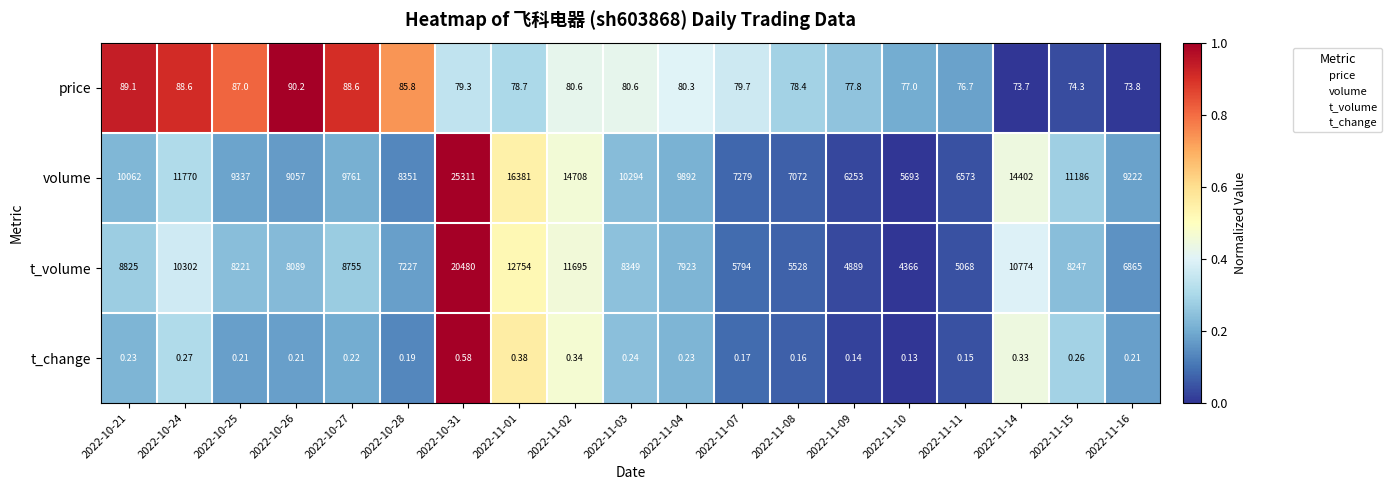

Is the value of price at 2022-10-26 greater than the value of t_volume at 2022-11-04?

No